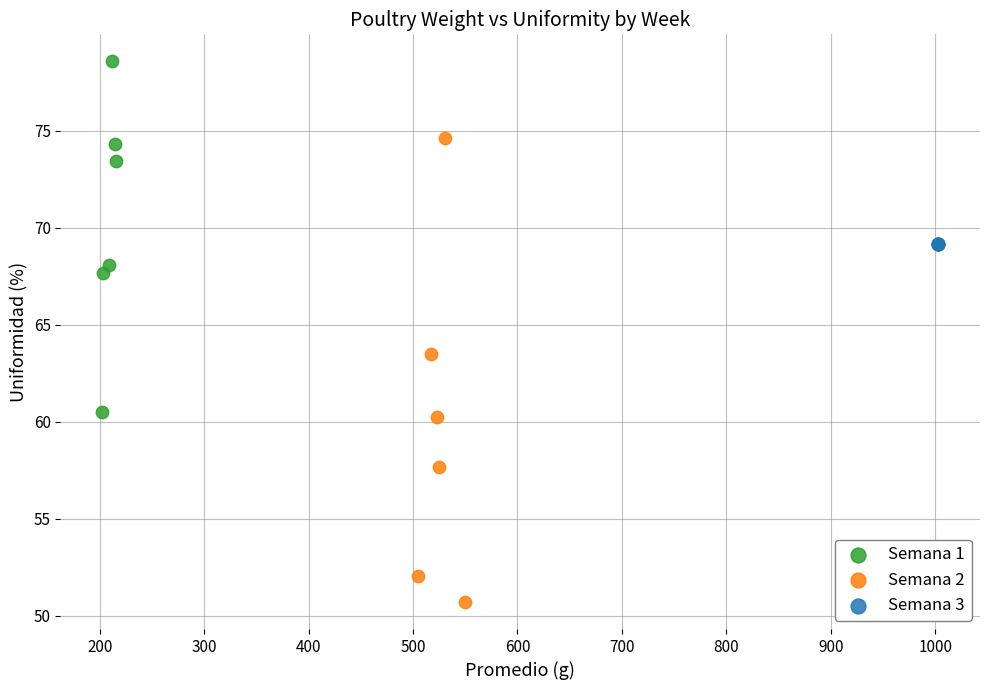

Which series reaches the minimum Y coordinate?

Semana 2